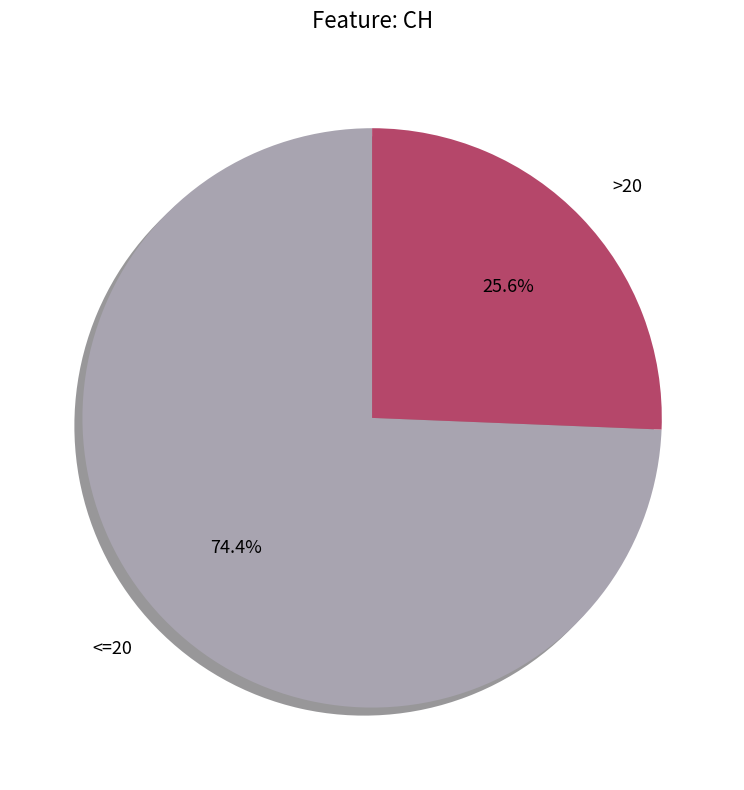

Do >20 and <=20 together represent more than half of the pie?

Yes